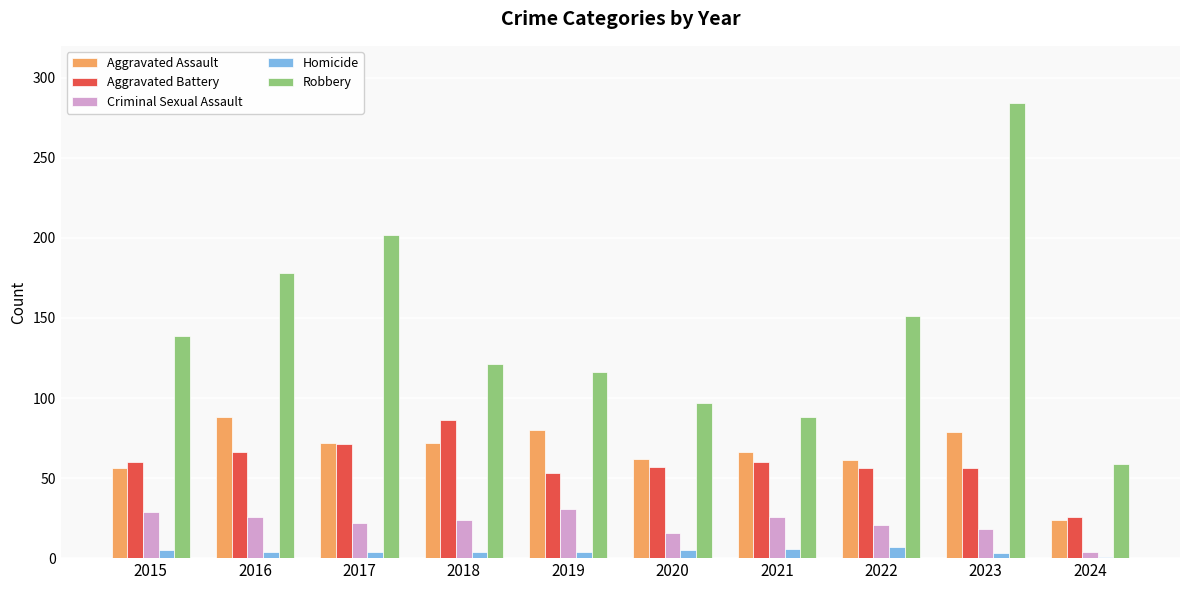

What is the difference between the maximum and minimum values in the Aggravated Assault series?

64